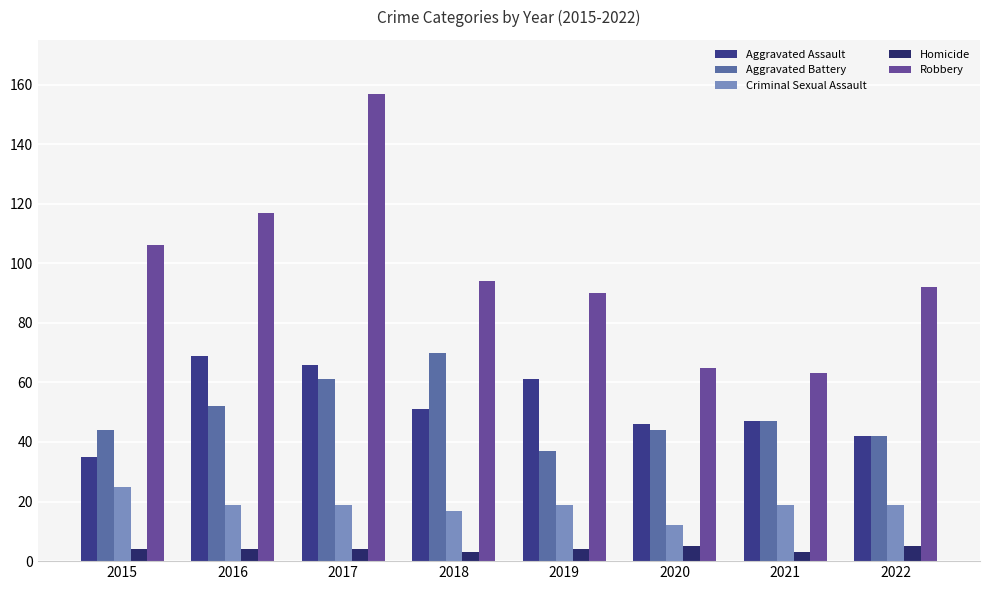

Reading left to right, list all the values displayed in this chart.

Aggravated Assault: 2015=35	2016=69	2017=66	2018=51	2019=61	2020=46	2021=47	2022=42
Aggravated Battery: 2015=44	2016=52	2017=61	2018=70	2019=37	2020=44	2021=47	2022=42
Criminal Sexual Assault: 2015=25	2016=19	2017=19	2018=17	2019=19	2020=12	2021=19	2022=19
Homicide: 2015=4	2016=4	2017=4	2018=3	2019=4	2020=5	2021=3	2022=5
Robbery: 2015=106	2016=117	2017=157	2018=94	2019=90	2020=65	2021=63	2022=92